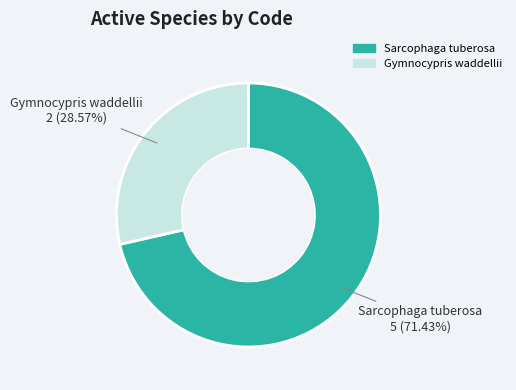

How much of the chart is everything except Gymnocypris waddellii?

71.4%